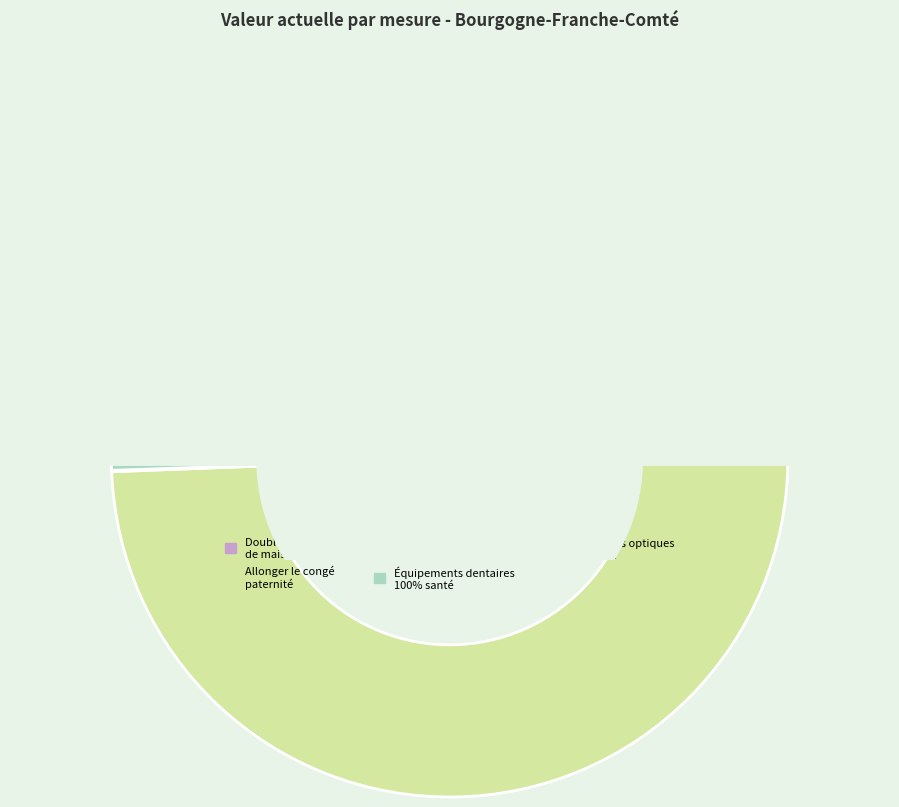

What is the majority slice?

Allonger le congé
paternité